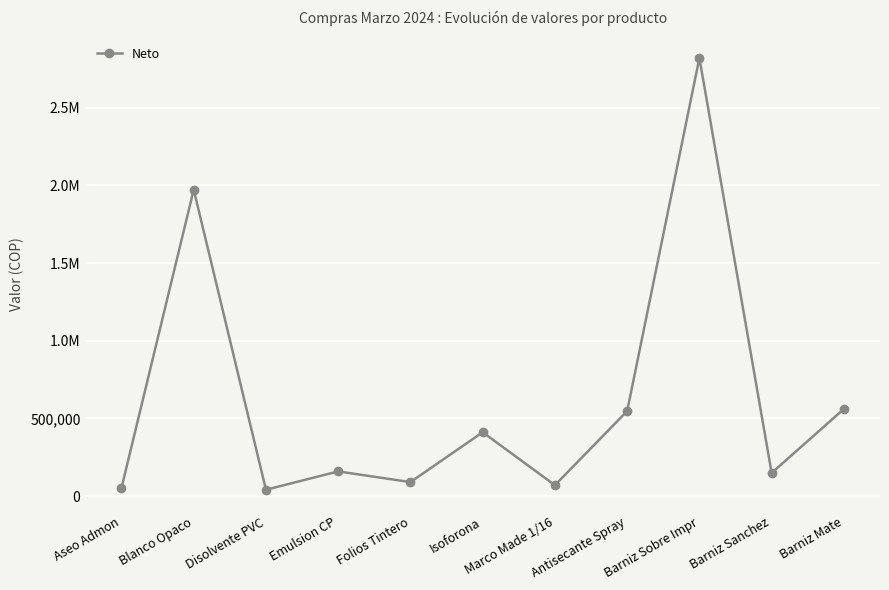

What is the ratio of the value at Folios Tintero to the value at Barniz Sanchez?

0.6